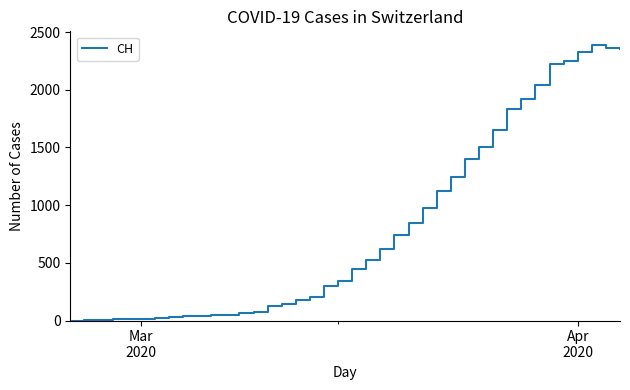

What is the greatest value displayed?

2387